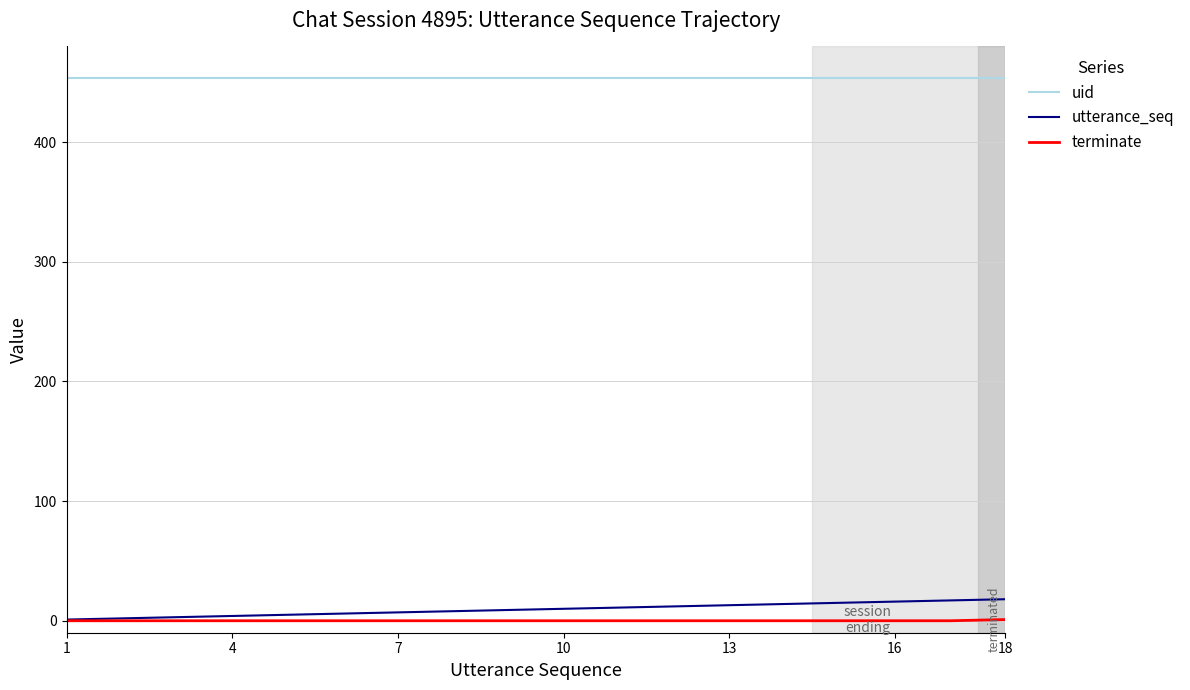

What is the maximum value shown in the chart?

454